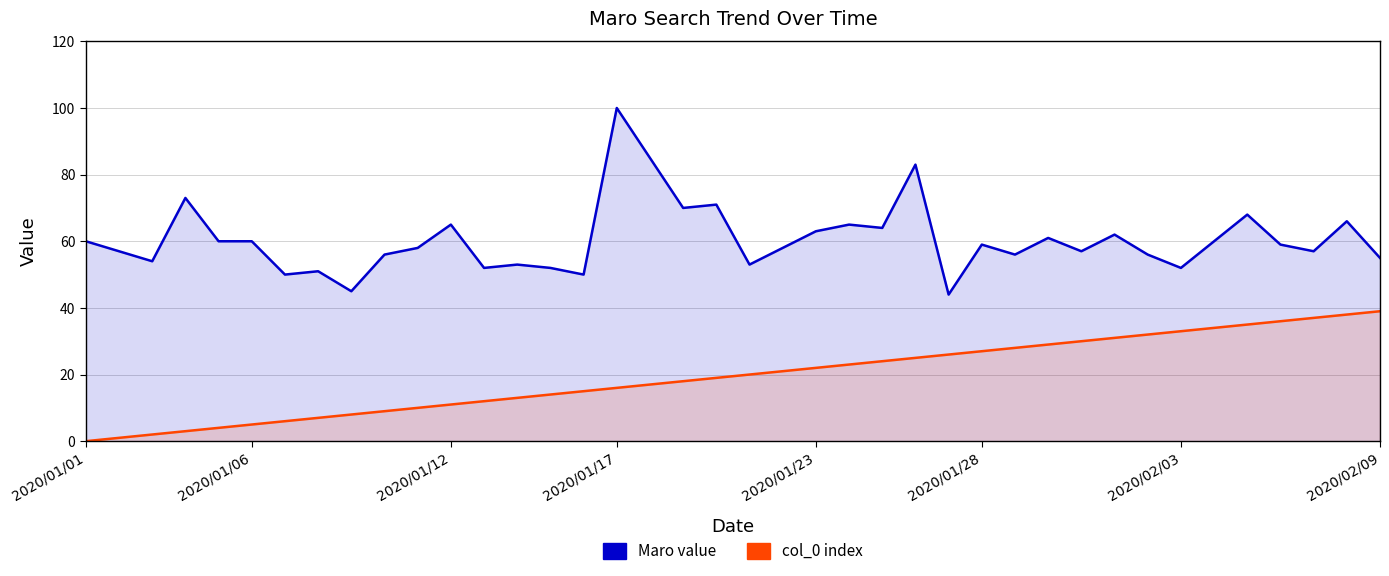

How many data points in col_0 index are less than 20?

20